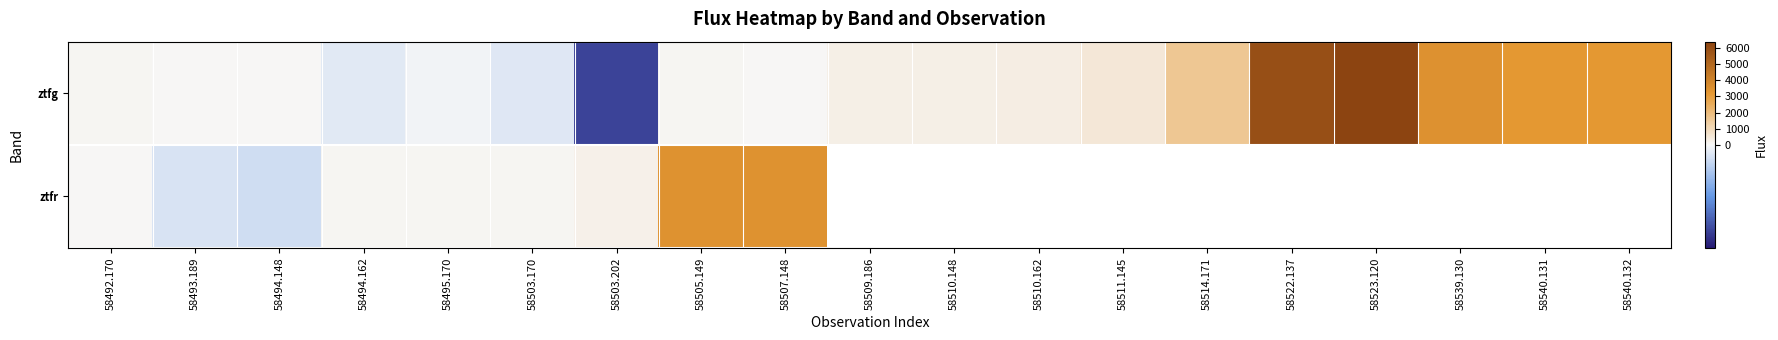

At 58539.130, list the series in order from largest to smallest.

ztfg, ztfr